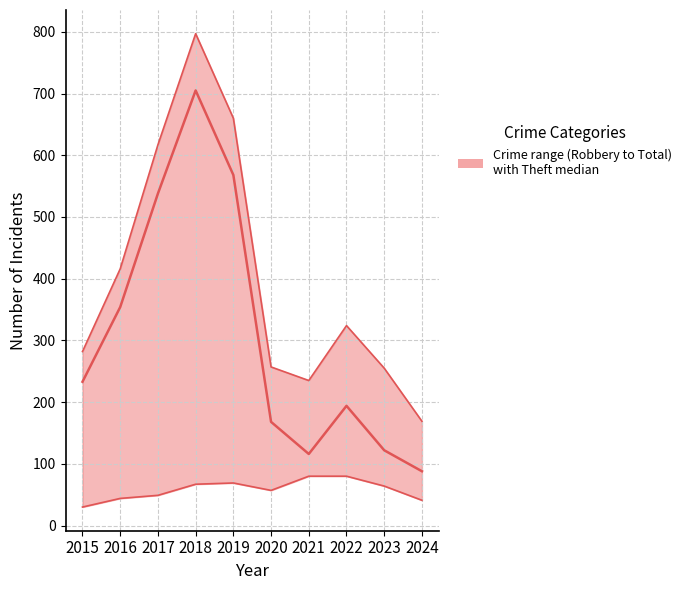

Rank the series at 2023 from lowest to highest value.

Robbery, Theft, Total